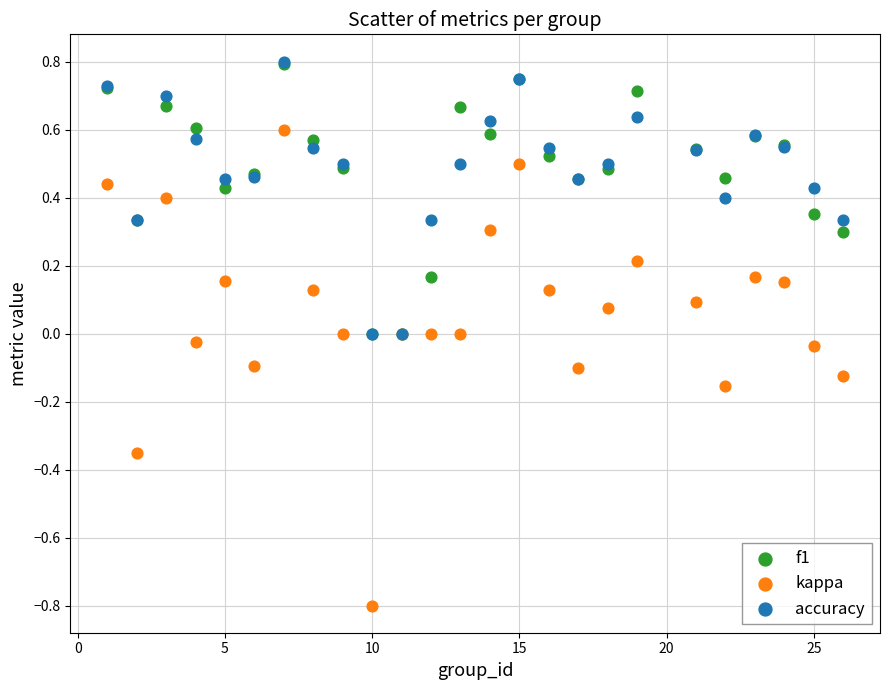

What are all the series names shown in the legend?

f1, kappa, accuracy